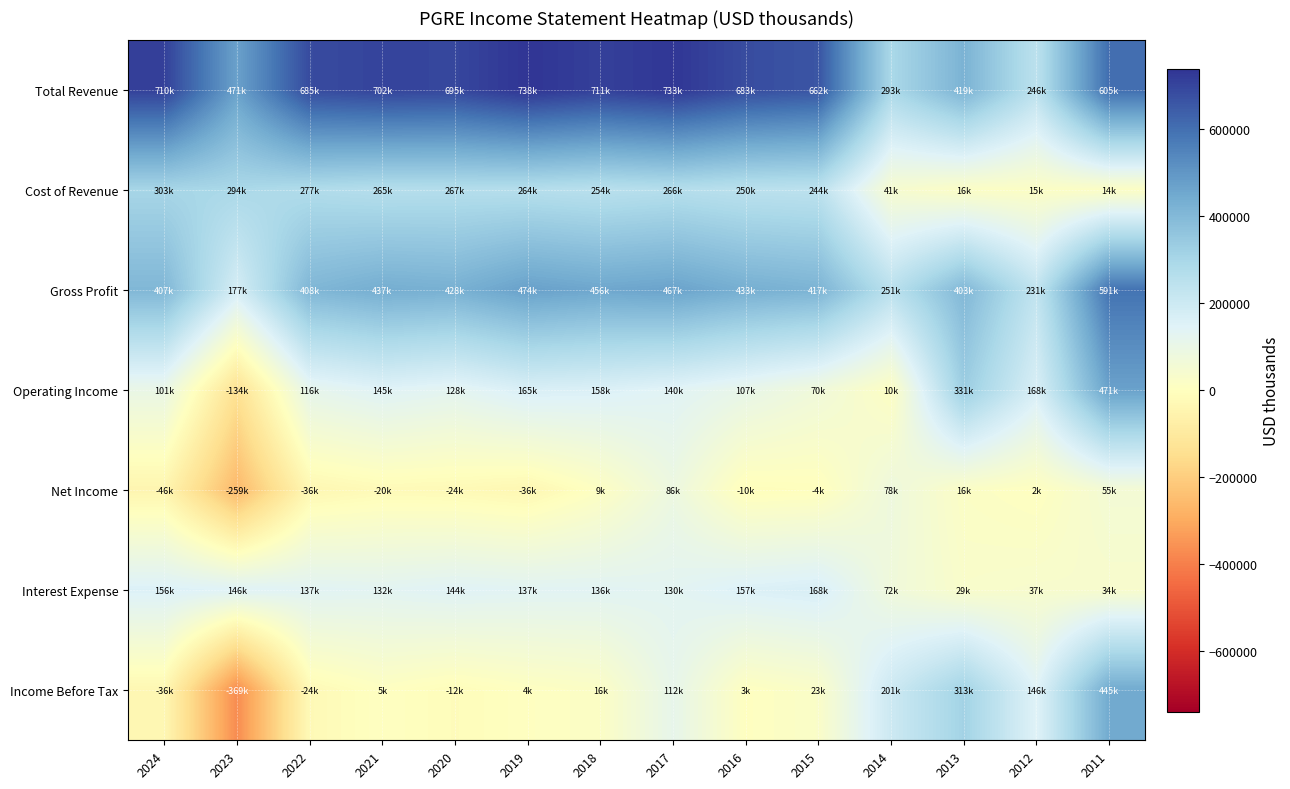

Rank the series at 2017 from highest to lowest value.

Total Revenue, Gross Profit, Cost of Revenue, Operating Income, Interest Expense, Income Before Tax, Net Income